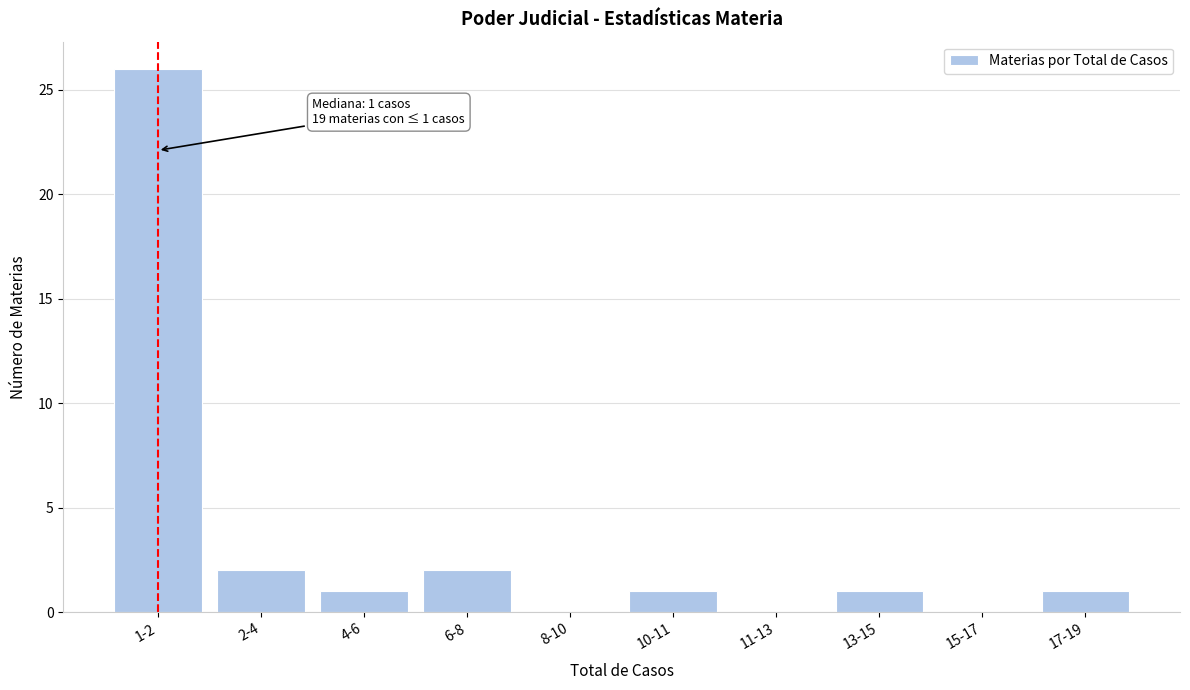

Reading right to left, extract all data points from this chart.

17-19=1	15-17=0	13-15=1	11-13=0	10-11=1	8-10=0	6-8=2	4-6=1	2-4=2	1-2=26